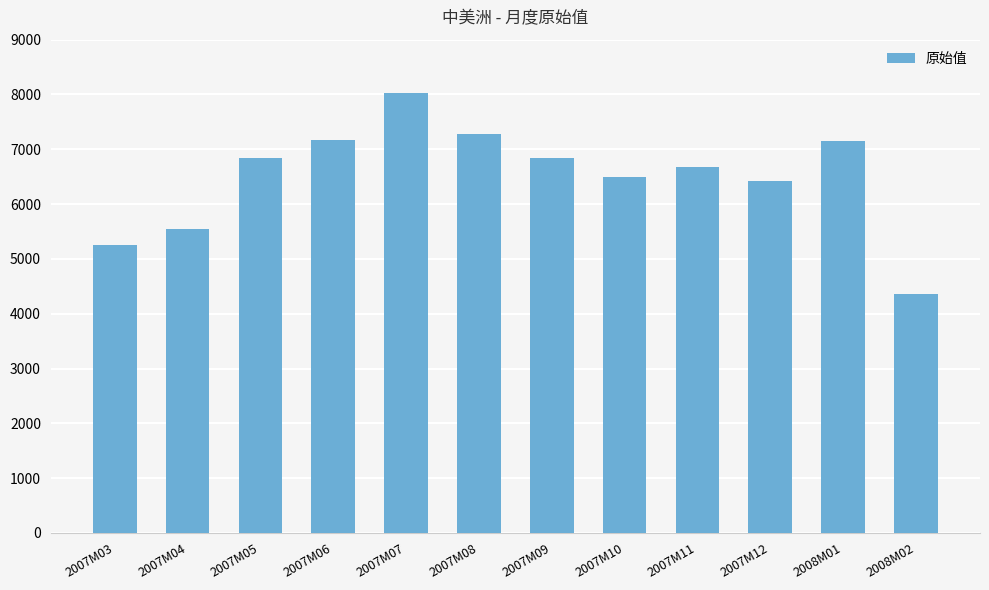

What is the label of the 8th bar from the left?

2007M10